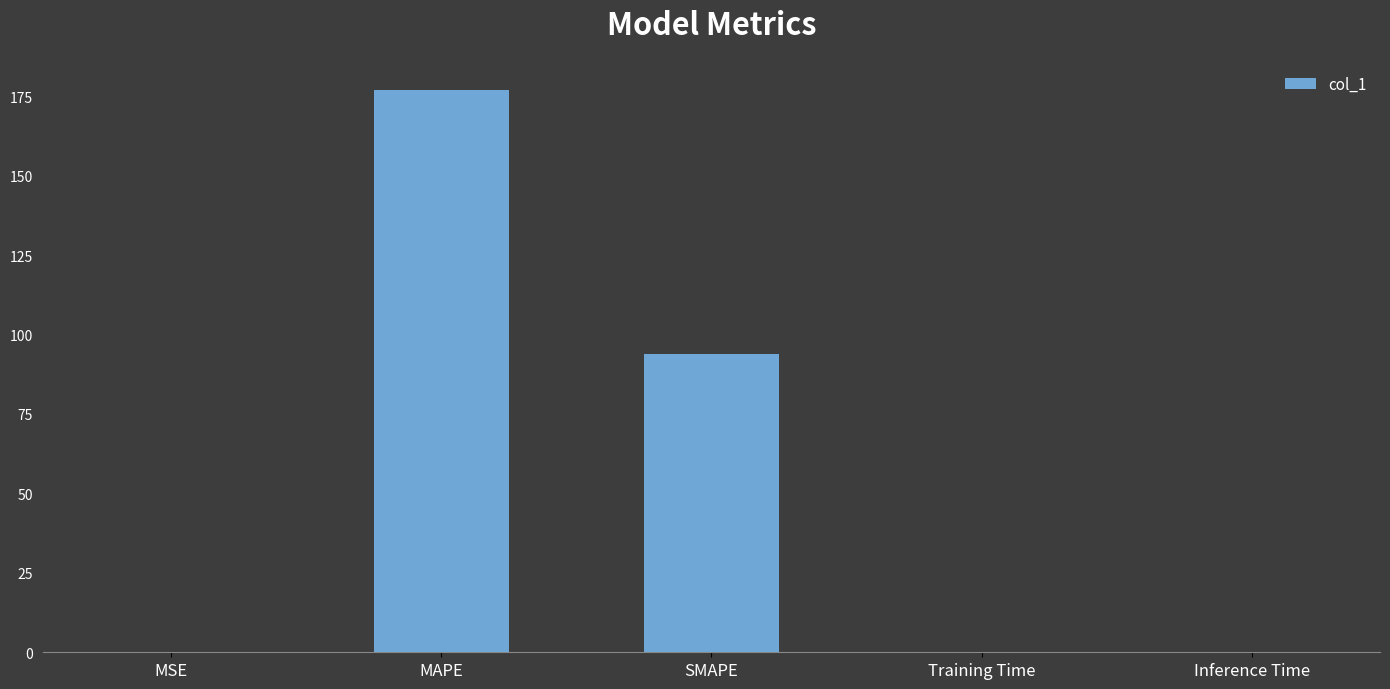

What is the change in value from MSE to SMAPE?

+93.8